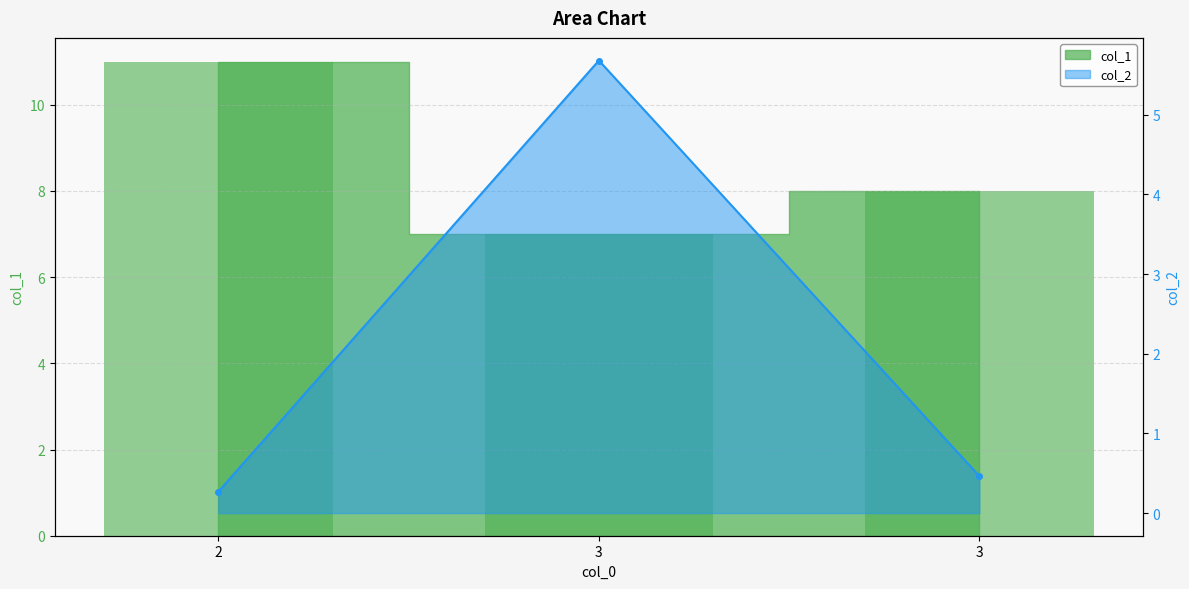

The col_1 series shows 11.0 at 2. True or false?

True